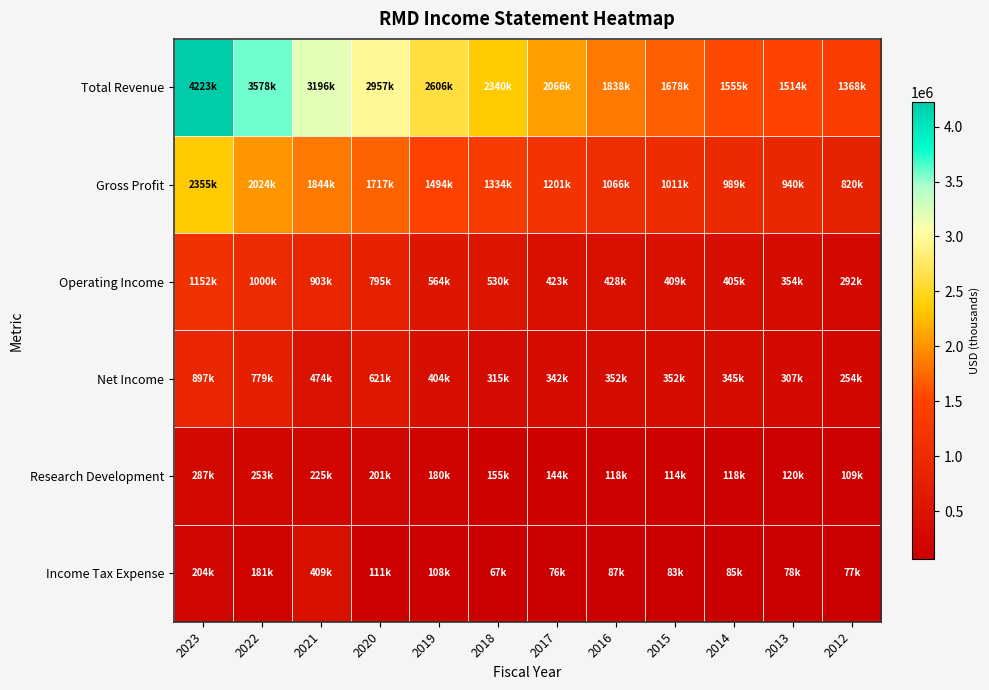

What is the spread (max minus min) of values at 2012?

1291400